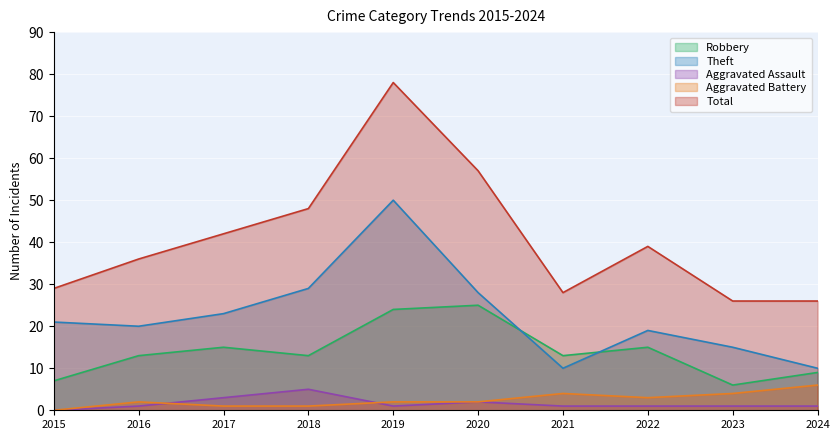

At which label does Aggravated Battery first exceed 2?

2021